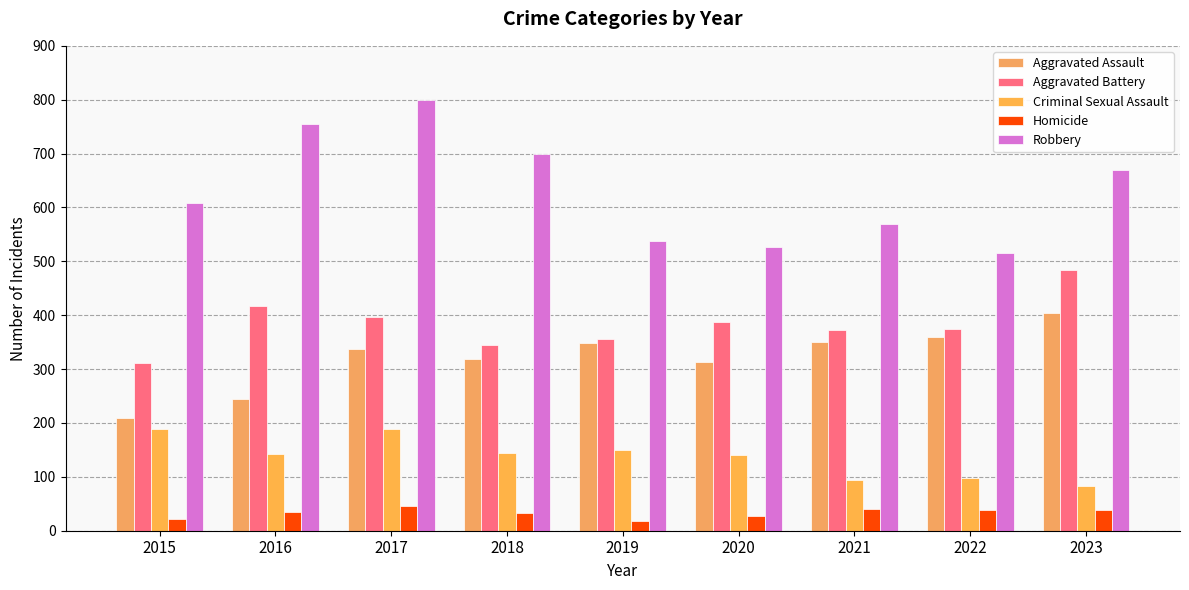

What is the maximum value for Robbery?

800